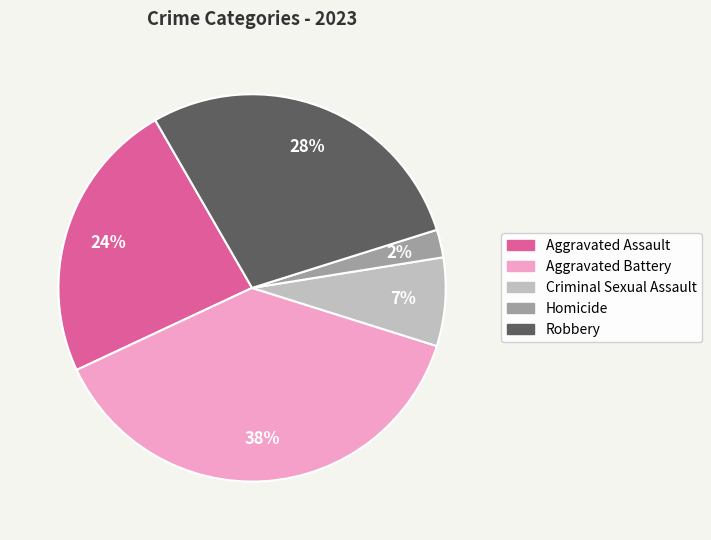

To the nearest percent, what percentage of the pie is Robbery?

28%